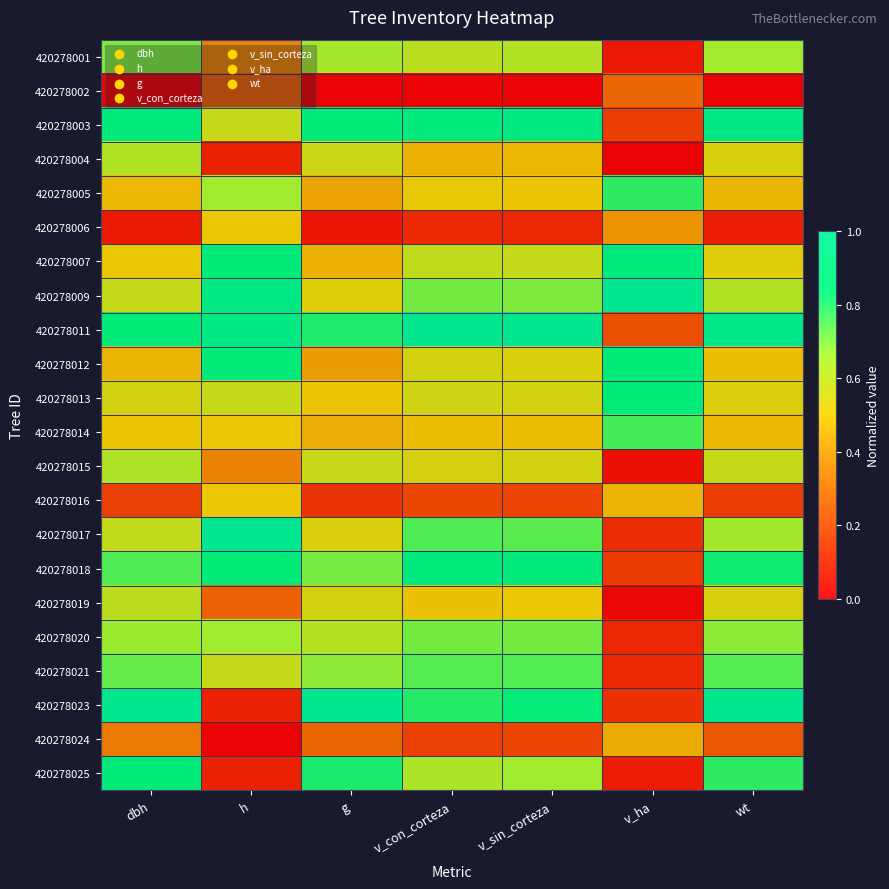

What is the difference between the highest and lowest values at v_sin_corteza?

1.0